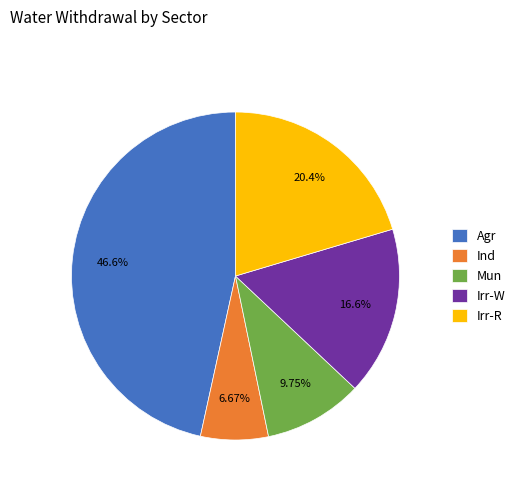

How many segments does this pie chart have?

5